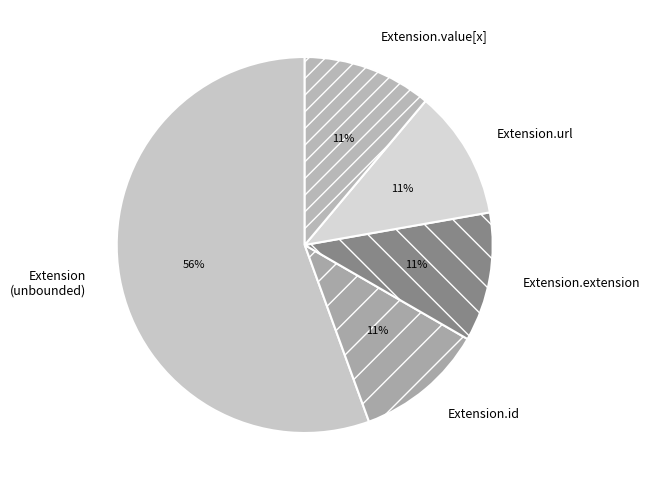

How many slices are in this pie chart?

5